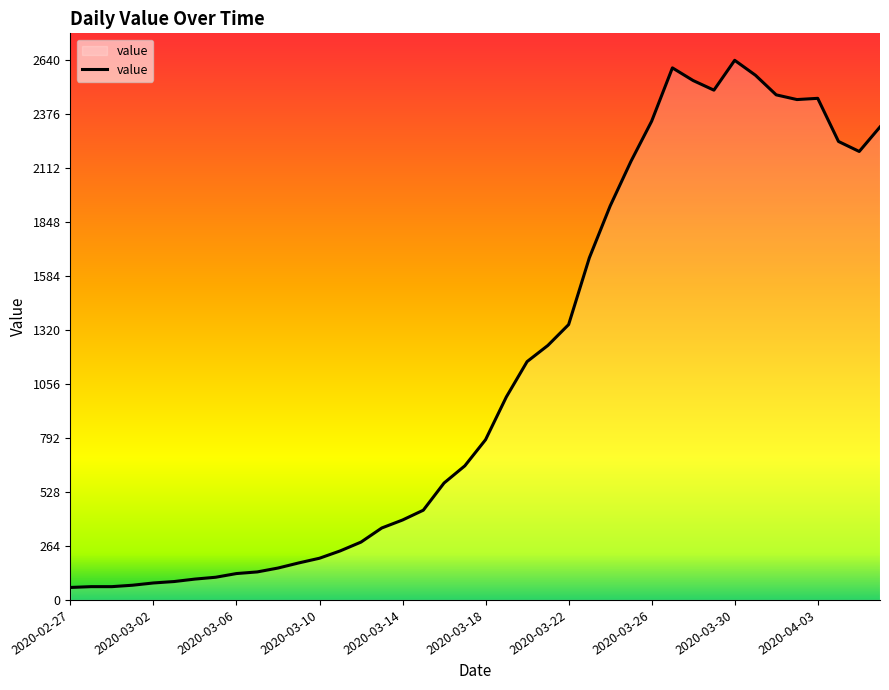

How many lines are shown in the chart?

1